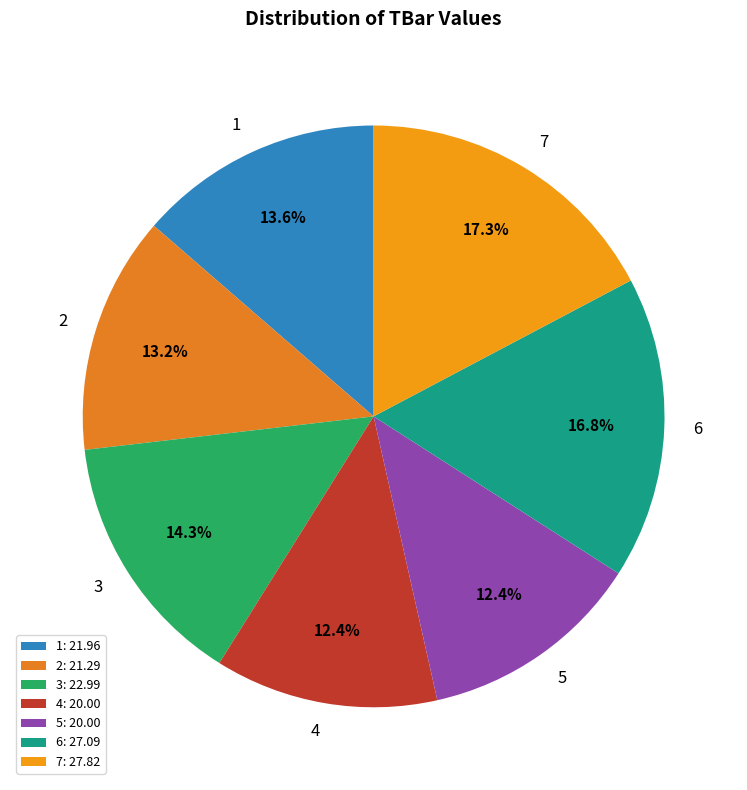

To the nearest percent, what is the combined percentage of 2 and 3?

27%